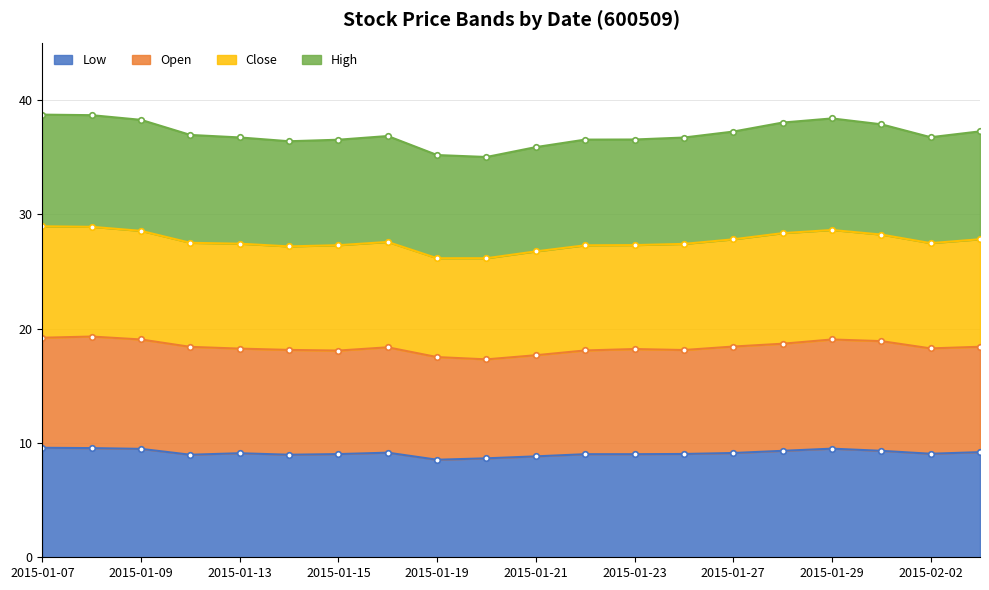

At which category does high reach its first local valley?

2015-01-14